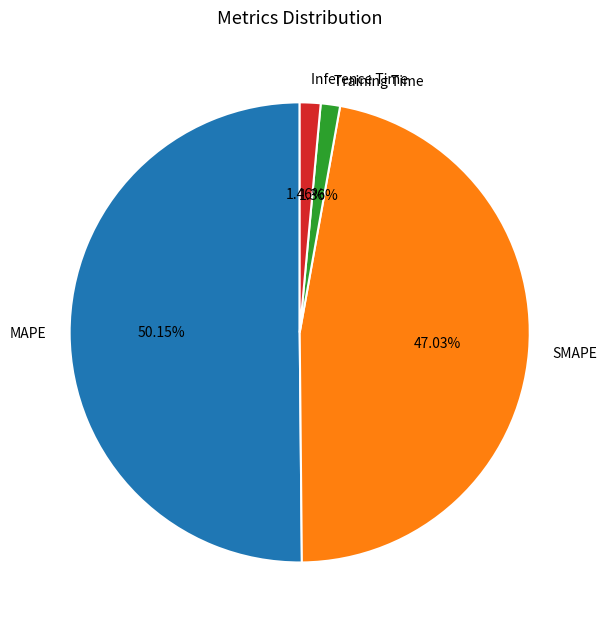

Which category accounts for the majority?

MAPE